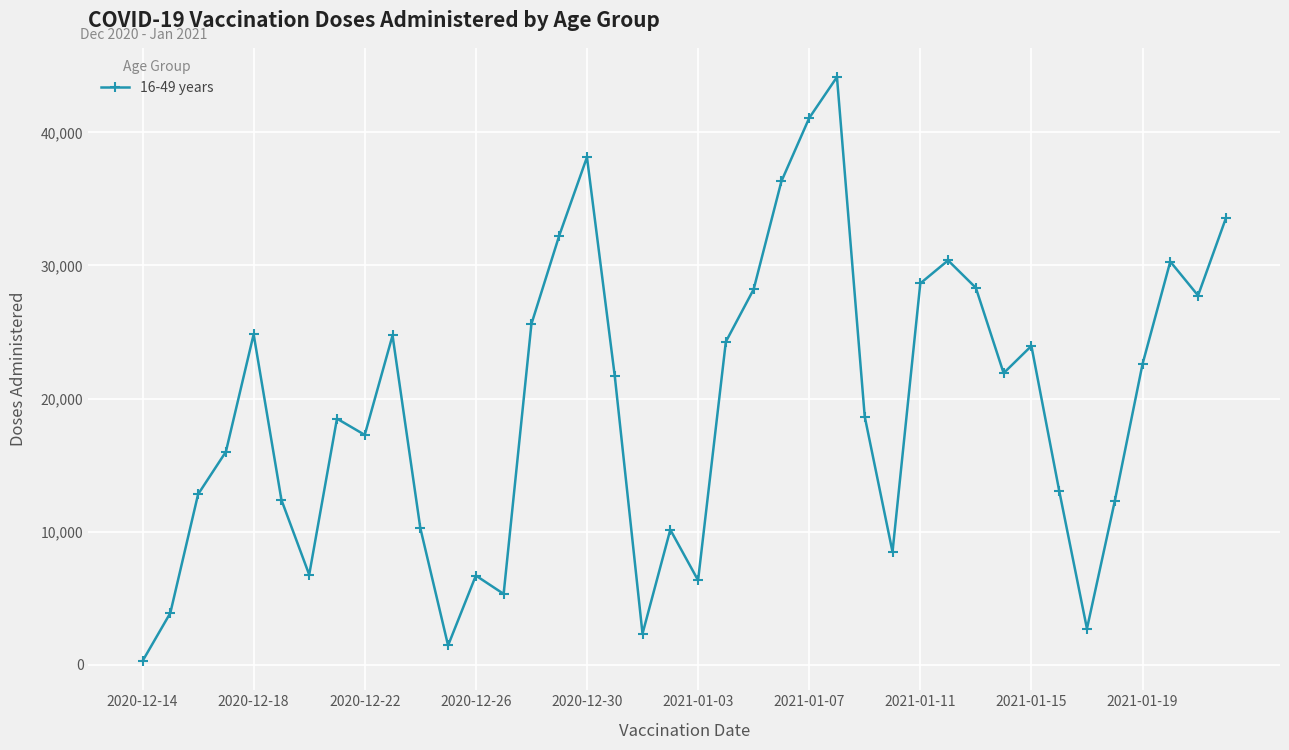

What is the greatest value displayed?

44153